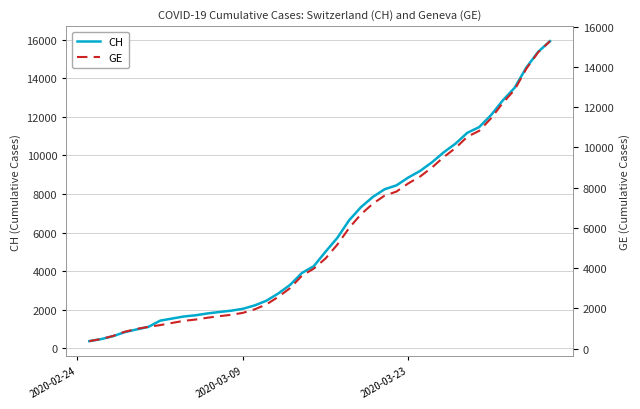

True or false: CH and GE intersect in this chart.

False